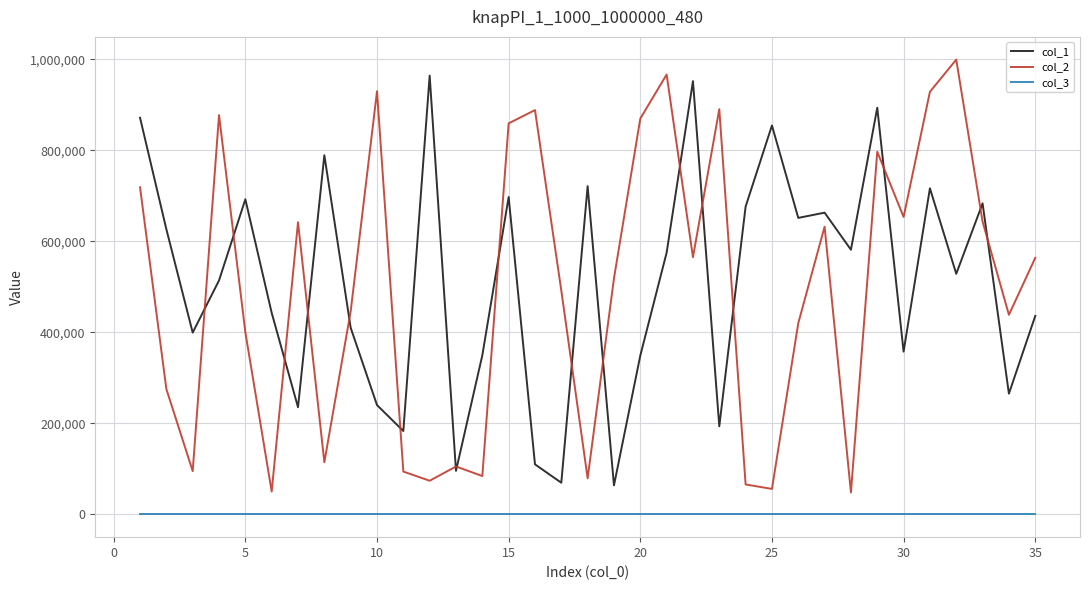

Which series has the widest spread of values?

col_2